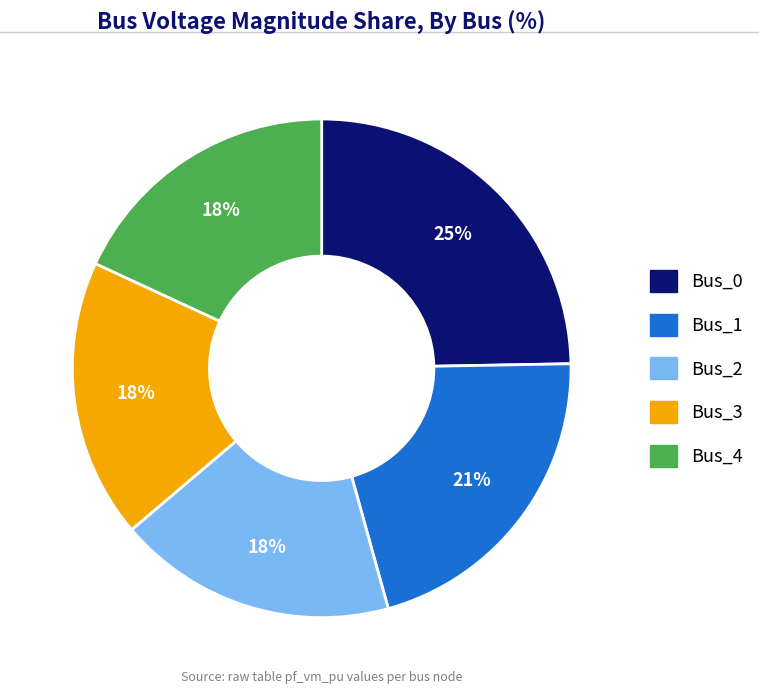

To the nearest percent, what portion does Bus_2 represent?

18%